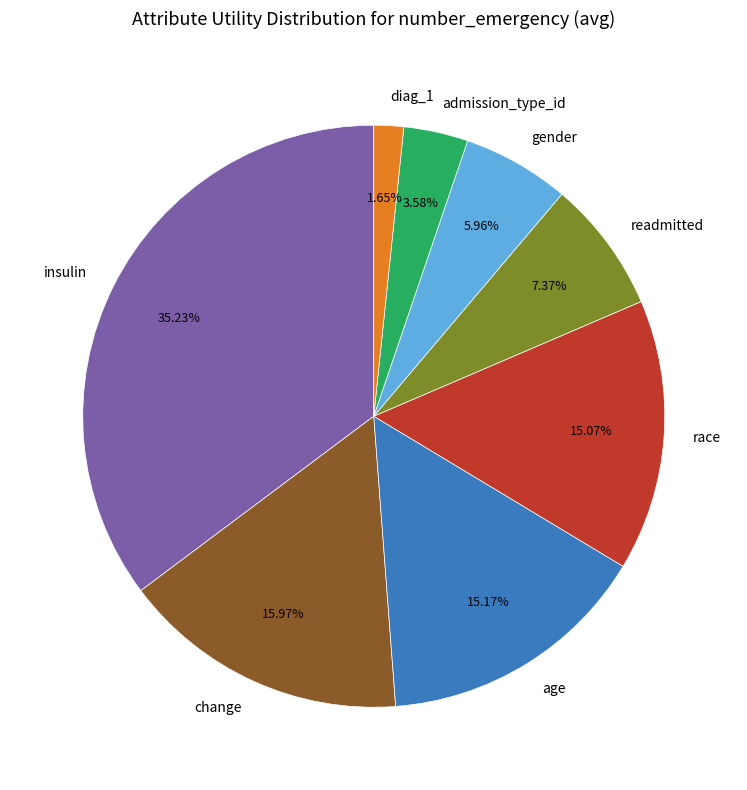

Is the sum of gender and diag_1 greater than half?

No